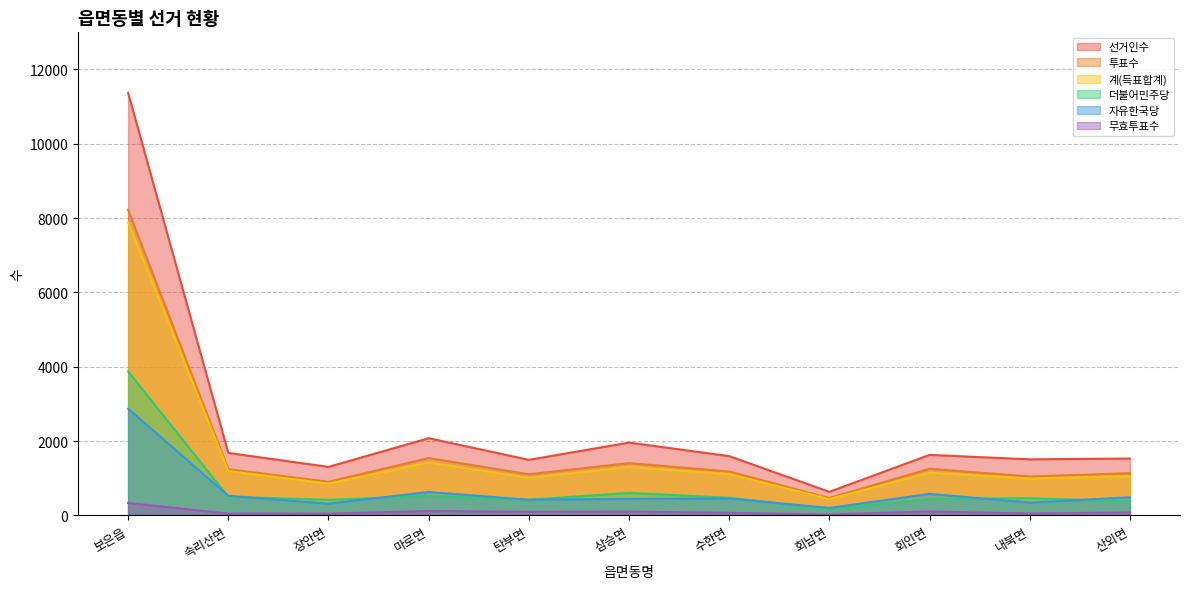

True or false: 자유한국당 has more than 1 interior local peaks.

True